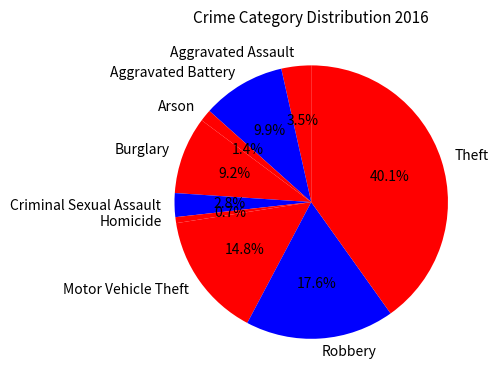

Between Burglary and Aggravated Battery, which is larger?

Aggravated Battery